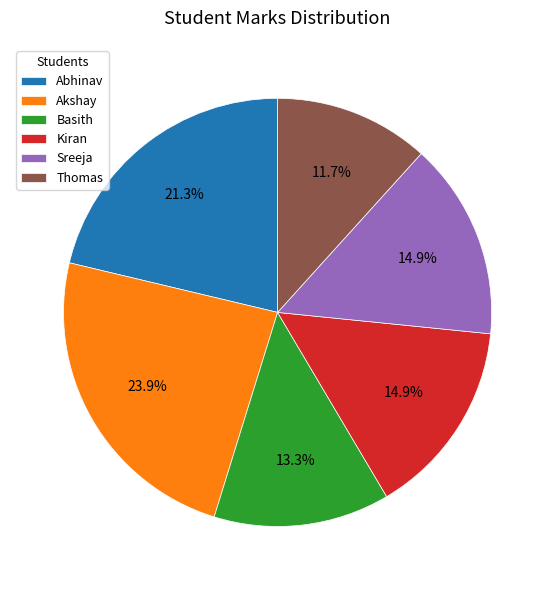

What is the ratio of the value at Thomas to the value at Sreeja?

0.8